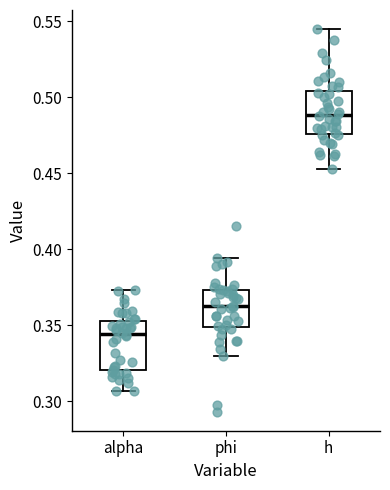

Reading left to right, transcribe this box plot: for each box, give where its median line is, the range the box spans, and where its two whiskers end, as read against the y-axis. The values are not printed on the chart, so give them approximately, as read against the axis.

alpha: median 0.345, box 0.320 to 0.355, whiskers 0.305 to 0.375
phi: median 0.360, box 0.350 to 0.375, whiskers 0.330 to 0.395
h: median 0.490, box 0.475 to 0.505, whiskers 0.455 to 0.545